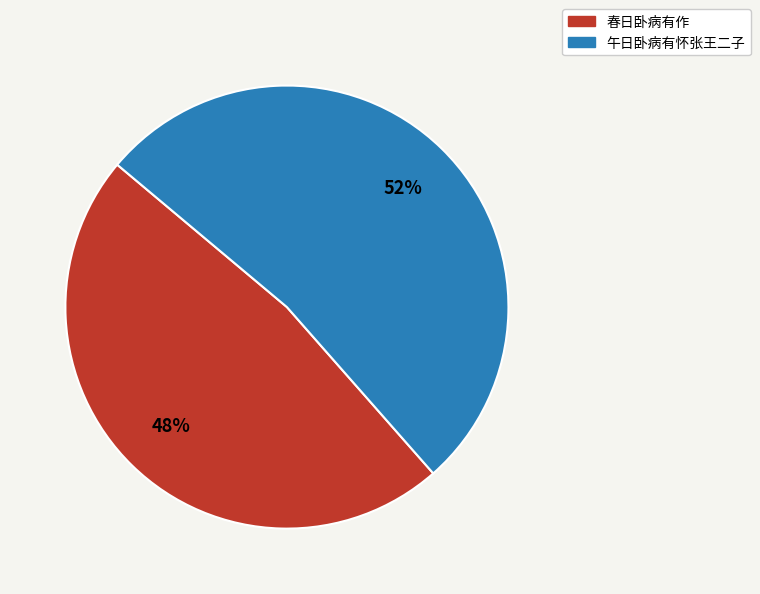

Which has a higher value, 春日卧病有作 or 午日卧病有怀张王二子?

午日卧病有怀张王二子